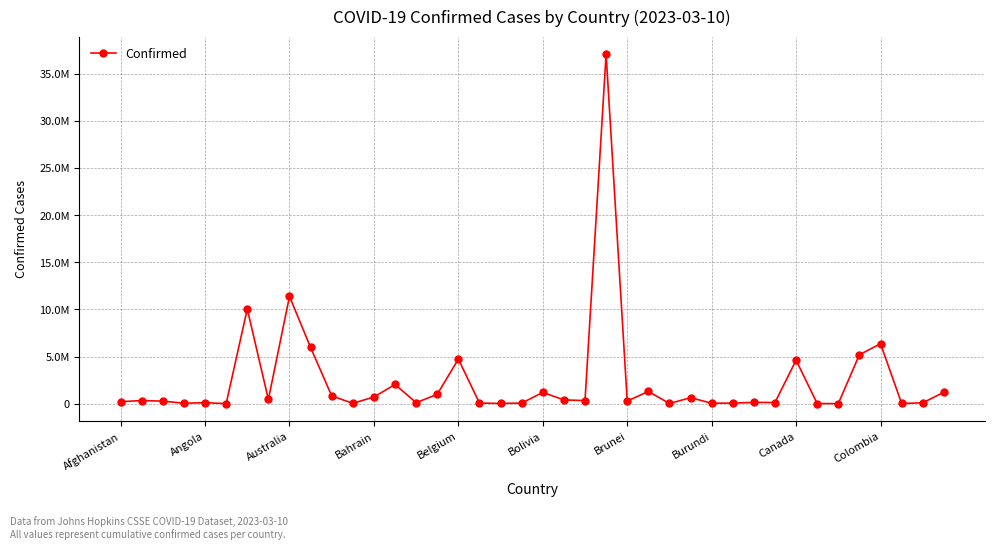

True or false: the data has more than 0 interior local peaks.

True